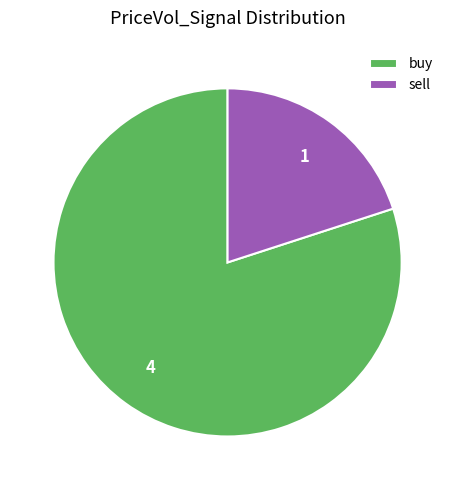

Which slice is the smallest?

sell